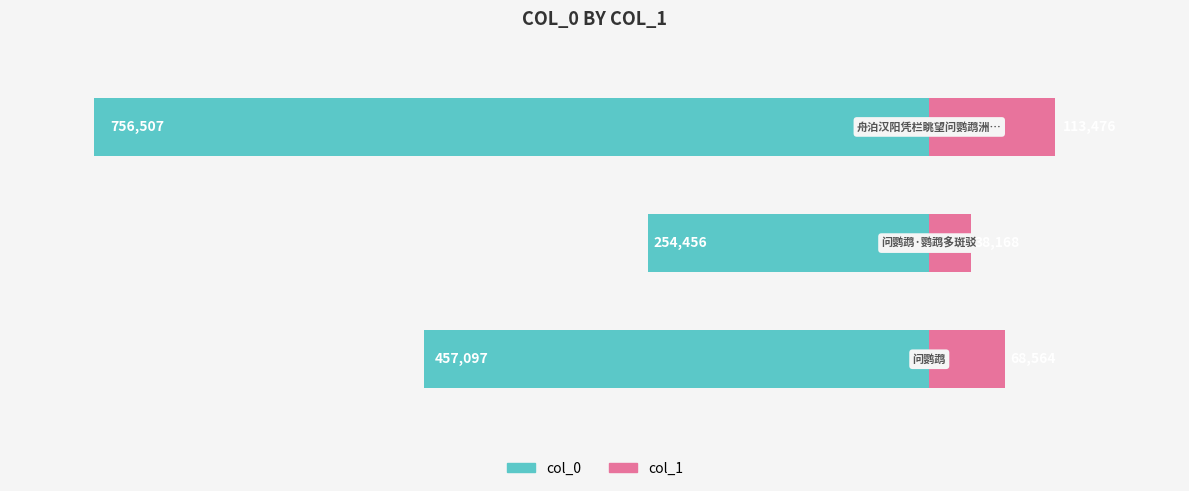

What is the minimum value for col_0?

-756507.0